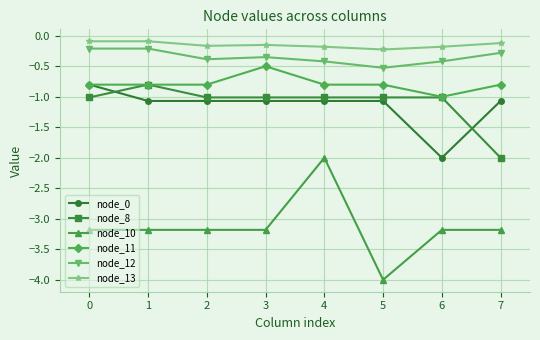

True or false: node_10 and node_12 intersect in this chart.

False